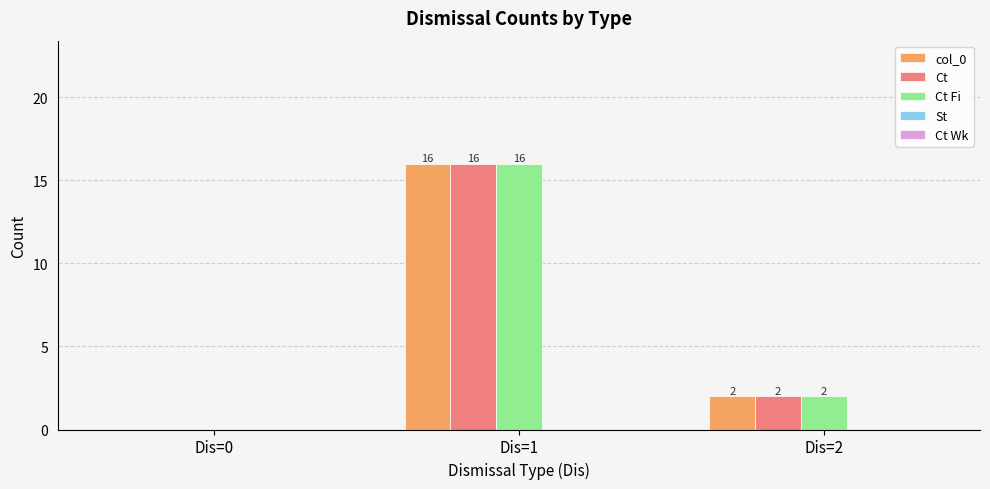

At which category is the sum across all series the highest?

Dis=1